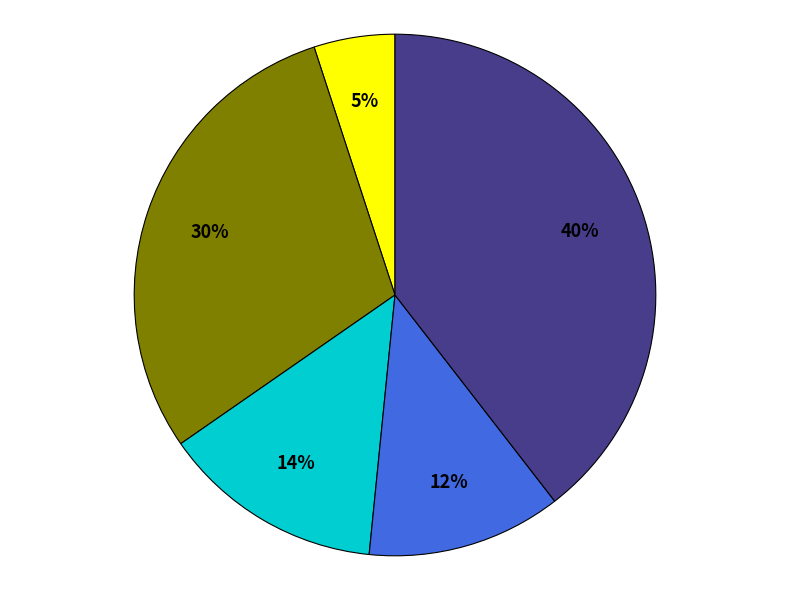

To the nearest percent, what is the average slice percentage?

20%